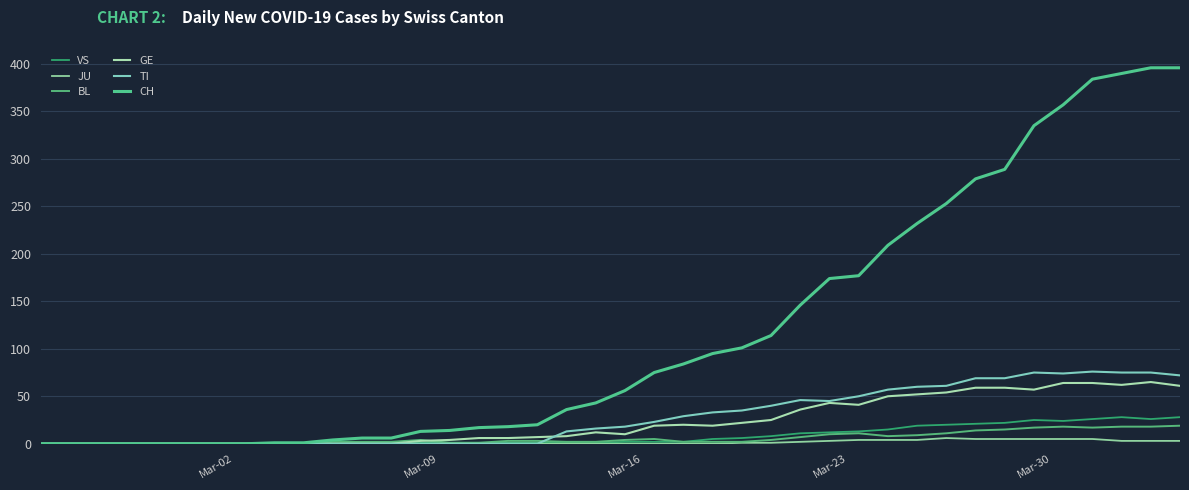

What is the difference between the maximum and minimum values in the VS series?

28